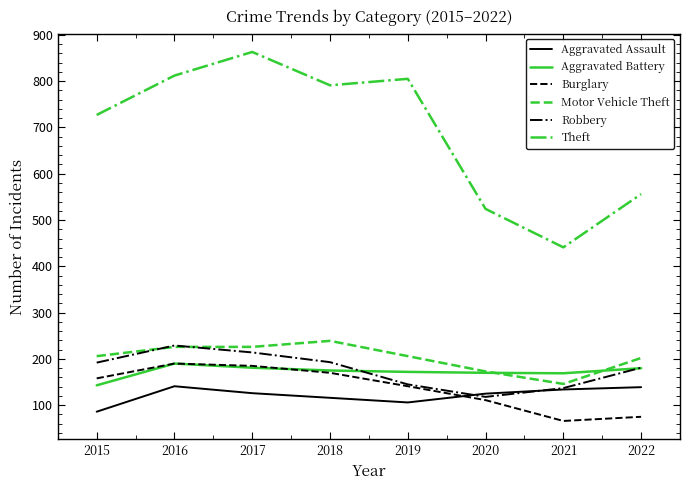

Between 2016 and 2019, which series saw the biggest shift?

Robbery